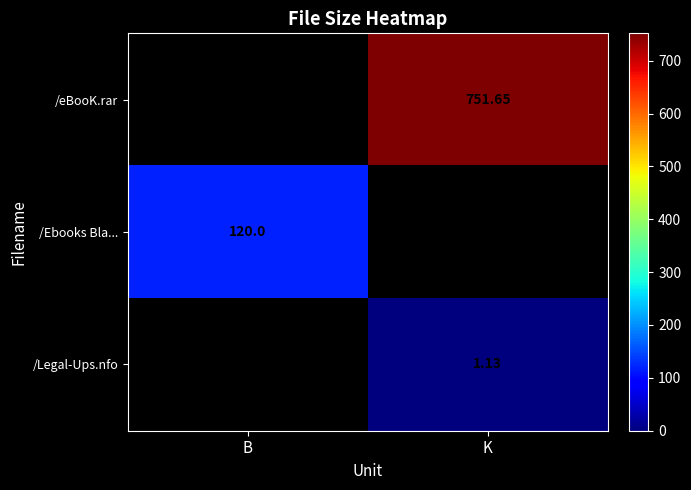

Is the value of /eBooK.rar at K greater than the value of /Ebooks Bla... at B?

Yes